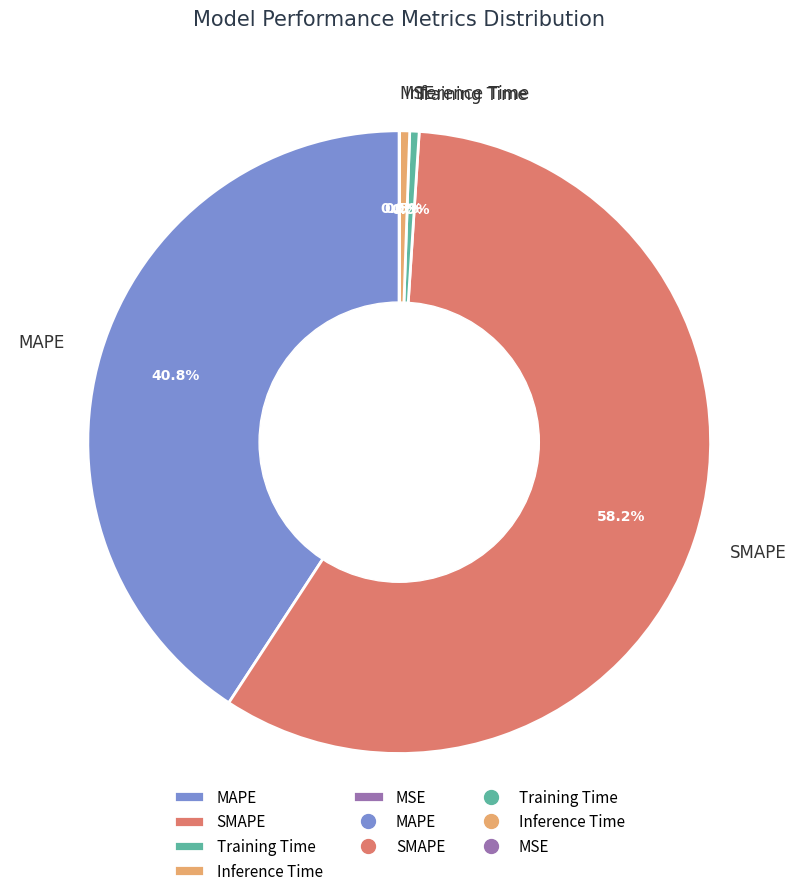

Does SMAPE account for over 50% of the chart?

Yes